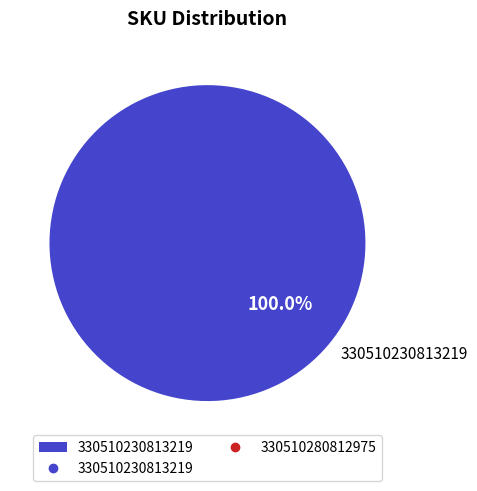

Rank the categories by value from lowest to highest.

330510230813219